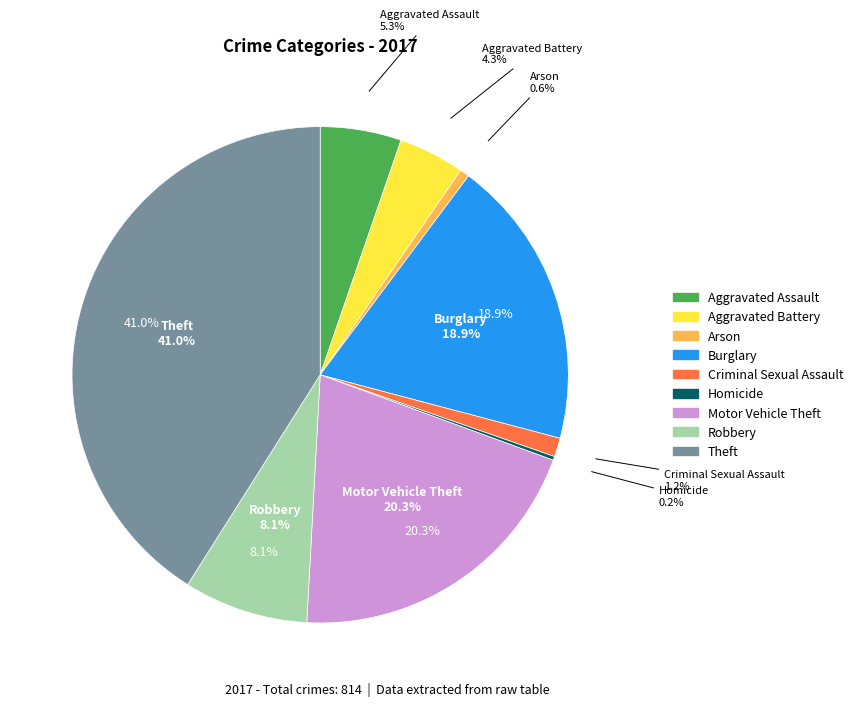

How much of the chart is everything except Homicide?

99.8%